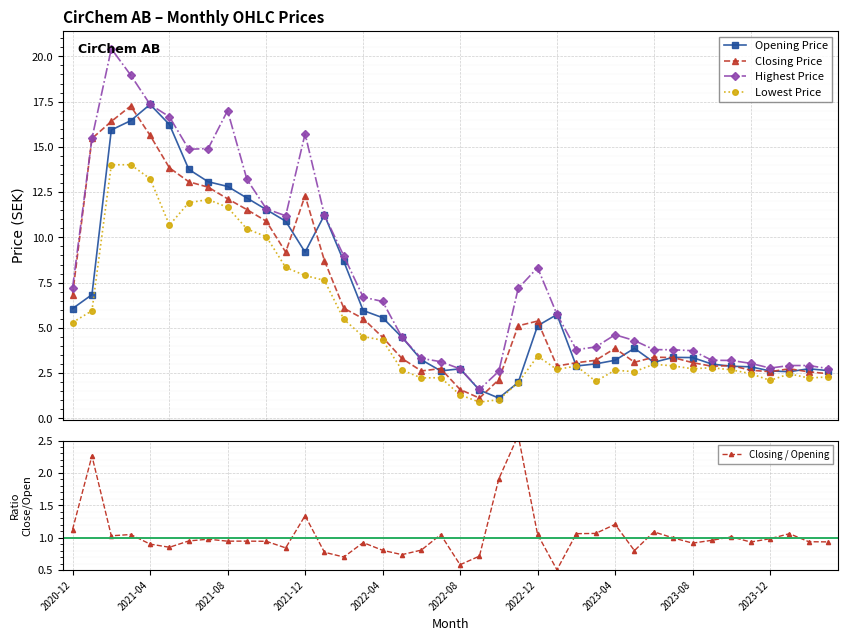

Which series ends up on top after the final intersection of Lowest Price and Closing / Opening?

Lowest Price